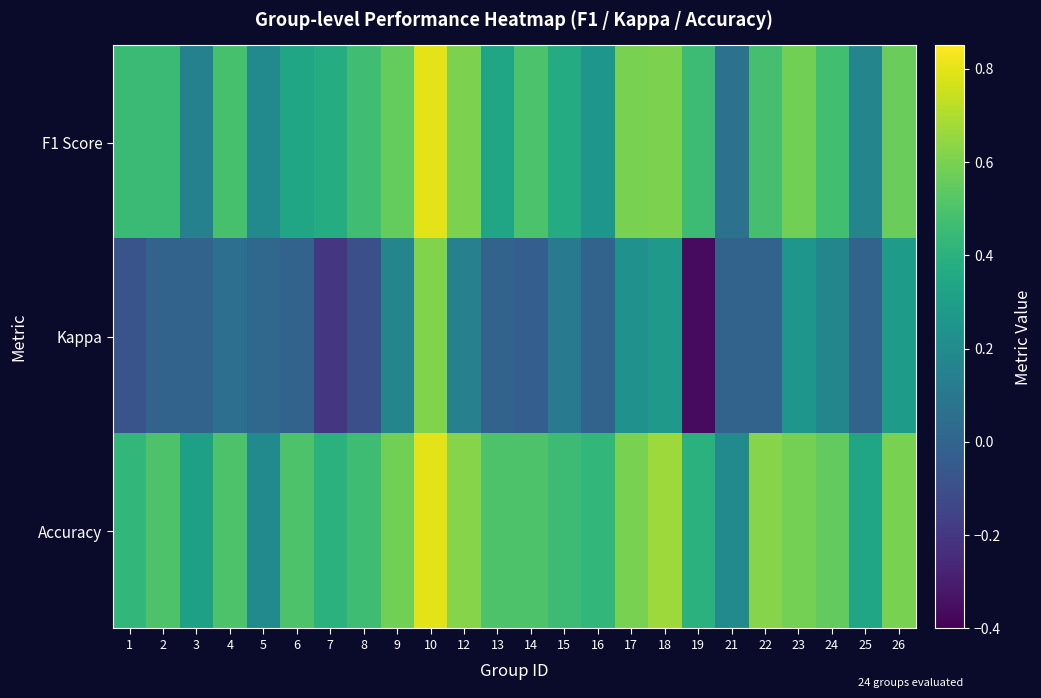

Reading left to right, list all the values displayed in this chart.

F1 Score: 1=0.5	2=0.5	3=0.1	4=0.5	5=0.2	6=0.3	7=0.4	8=0.5	9=0.6	10=0.8	12=0.6	13=0.3	14=0.5	15=0.4	16=0.3	17=0.6	18=0.6	19=0.5	21=0.1	22=0.5	23=0.6	24=0.5	25=0.2	26=0.6
Kappa: 1=-0.1	2=0.0	3=0.0	4=0.1	5=0.0	6=0.0	7=-0.2	8=-0.1	9=0.2	10=0.6	12=0.1	13=0.0	14=-0.0	15=0.1	16=0.0	17=0.2	18=0.3	19=-0.4	21=0.0	22=0.0	23=0.3	24=0.2	25=0.0	26=0.3
Accuracy: 1=0.4	2=0.5	3=0.3	4=0.5	5=0.2	6=0.5	7=0.4	8=0.5	9=0.6	10=0.8	12=0.6	13=0.5	14=0.5	15=0.5	16=0.4	17=0.6	18=0.7	19=0.4	21=0.2	22=0.6	23=0.6	24=0.6	25=0.3	26=0.6